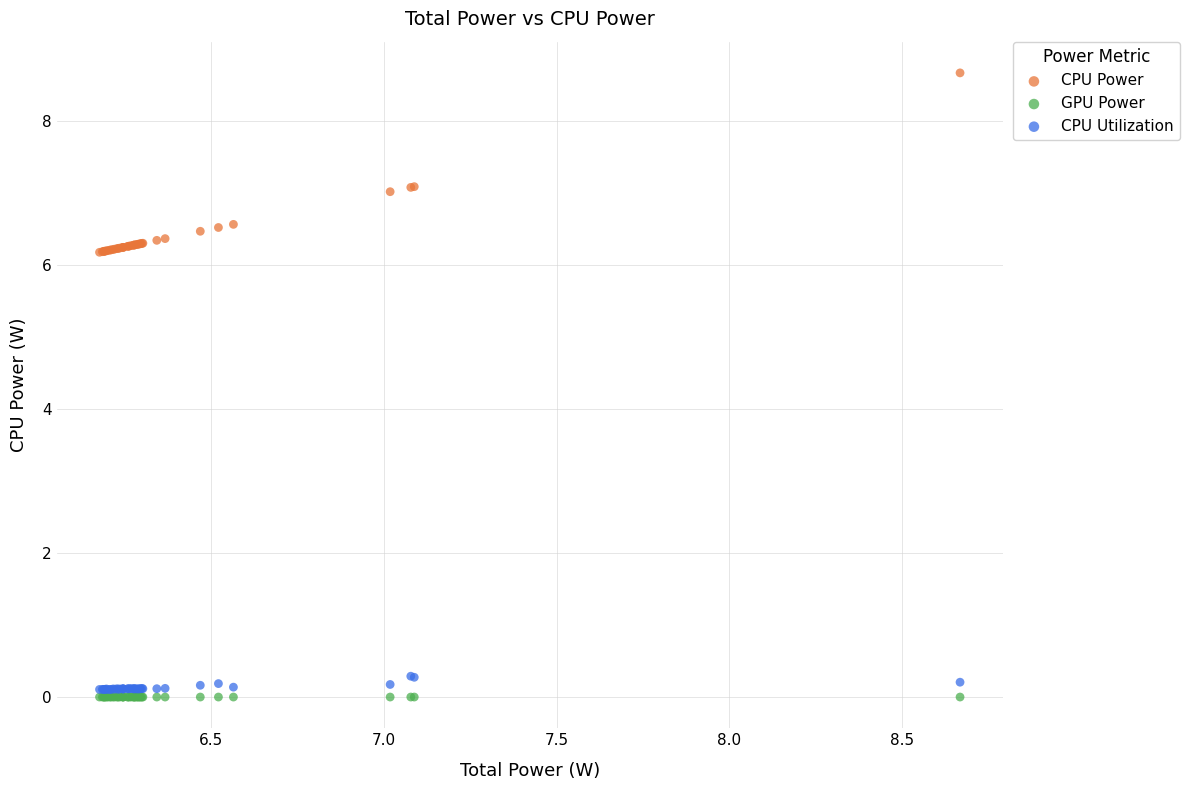

Which series contains the highest Y value?

CPU Power